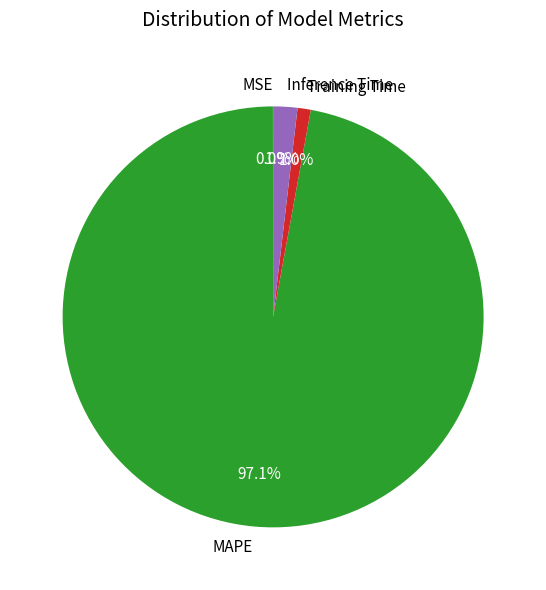

Which slice is the largest?

MAPE